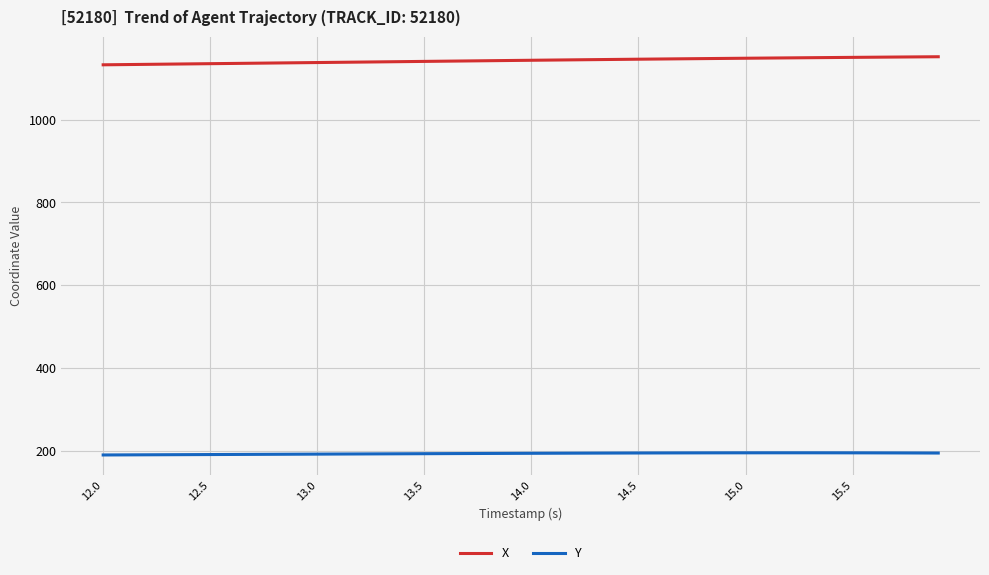

True or false: X and Y intersect in this chart.

False